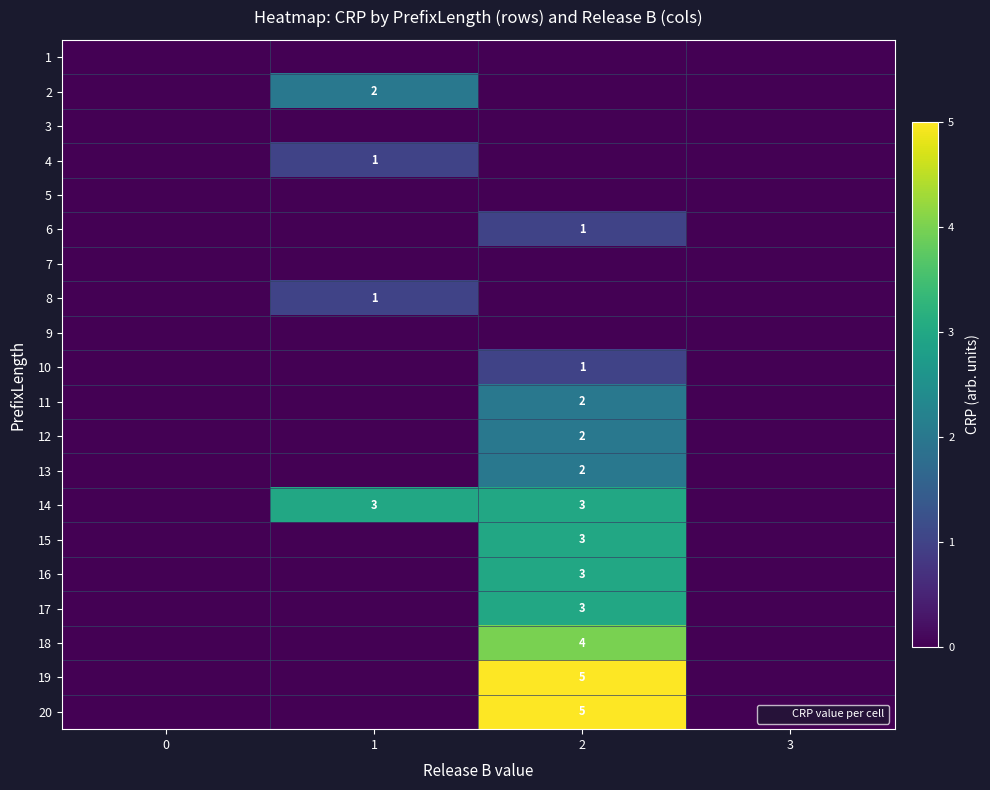

What is the difference between the highest and lowest values at 2?

5